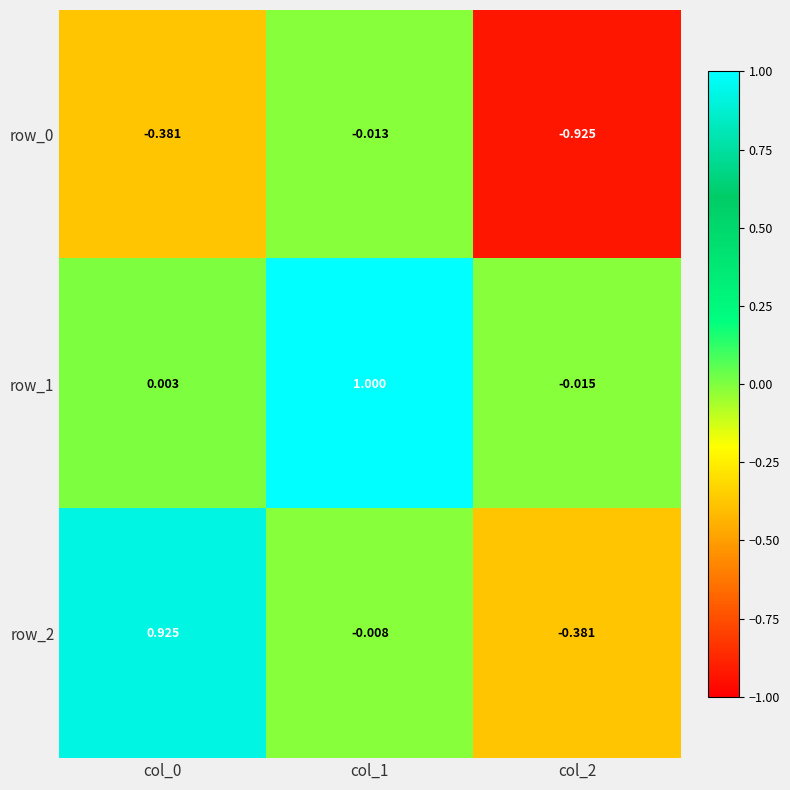

What is the difference between the maximum and minimum values in the row_2 series?

1.3